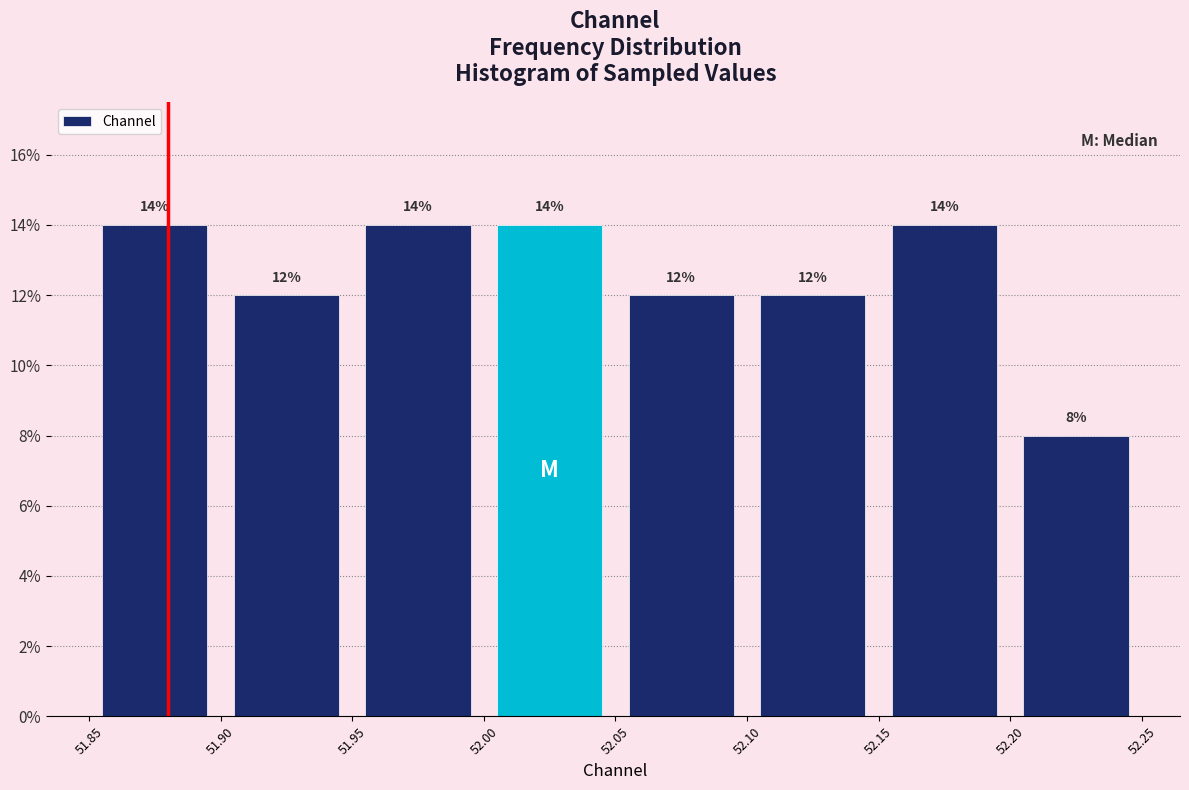

Reading left to right, list every bar in this chart as the range it spans on the x-axis followed by its height.

51.85 to 51.90: 14
51.90 to 51.95: 12
51.95 to 52.00: 14
52.00 to 52.05: 14
52.05 to 52.10: 12
52.10 to 52.15: 12
52.15 to 52.20: 14
52.20 to 52.25: 8